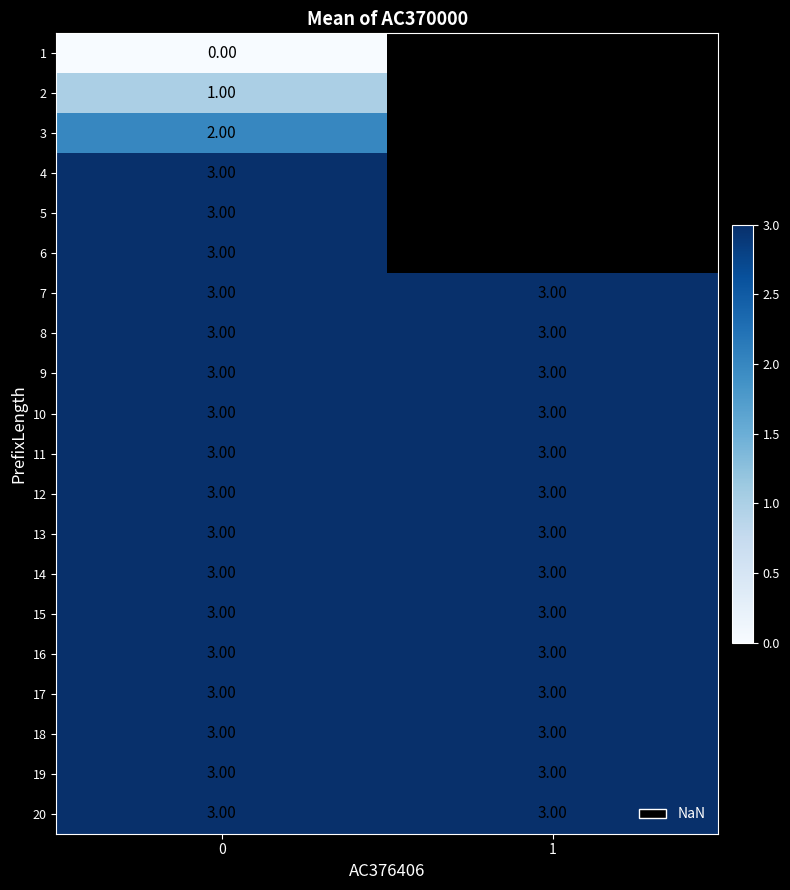

What is the sum of all 18 values?

6